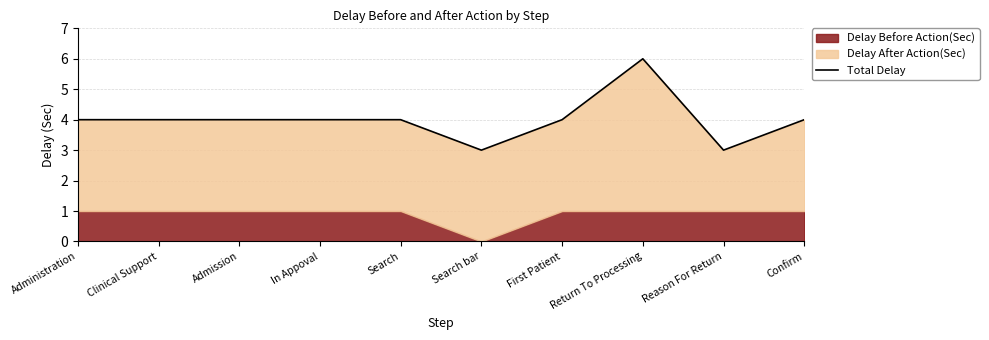

List the labels in order of value, smallest first.

Search bar, Reason For Return, Administration, Clinical Support, Admission, In Appoval, Search, First Patient, Confirm, Return To Processing